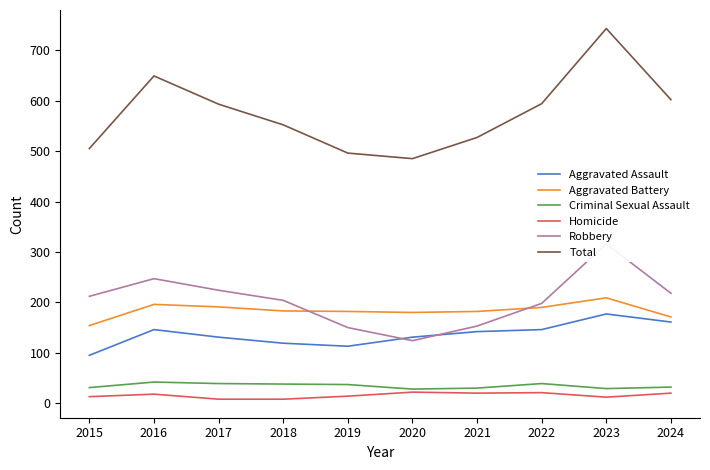

What is the value of the Total point at the 9th from the left?

743